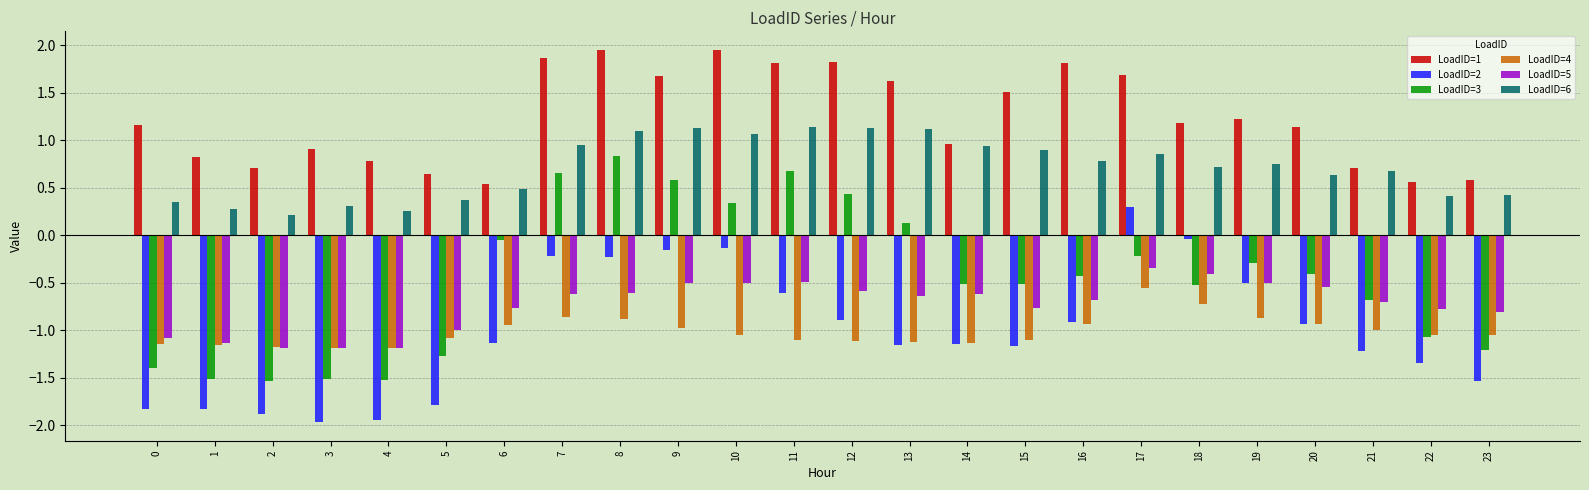

What is the minimum value for LoadID=1?

0.5